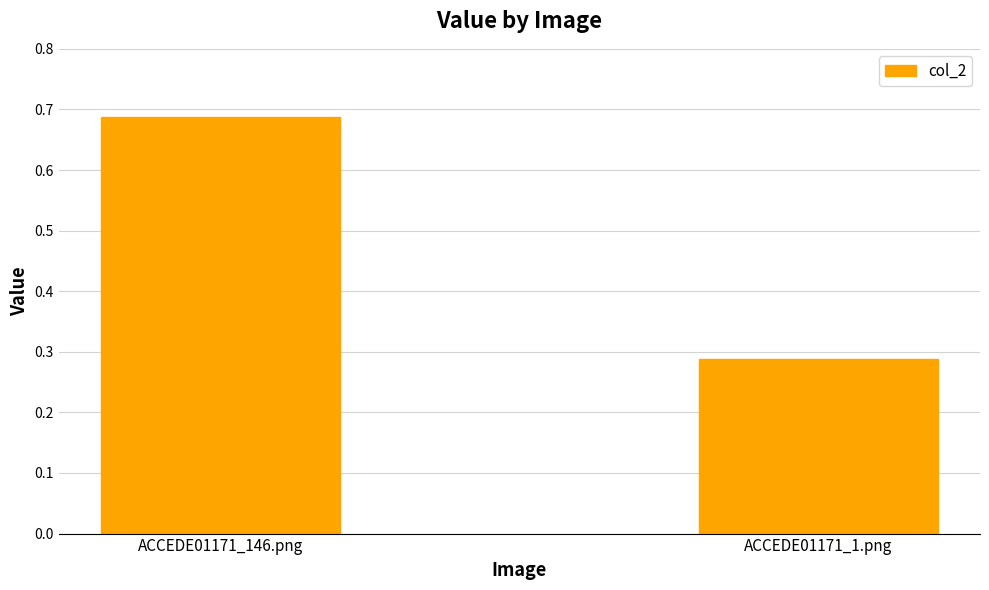

Is it true that the value at ACCEDE01171_1.png is 0.2?

False